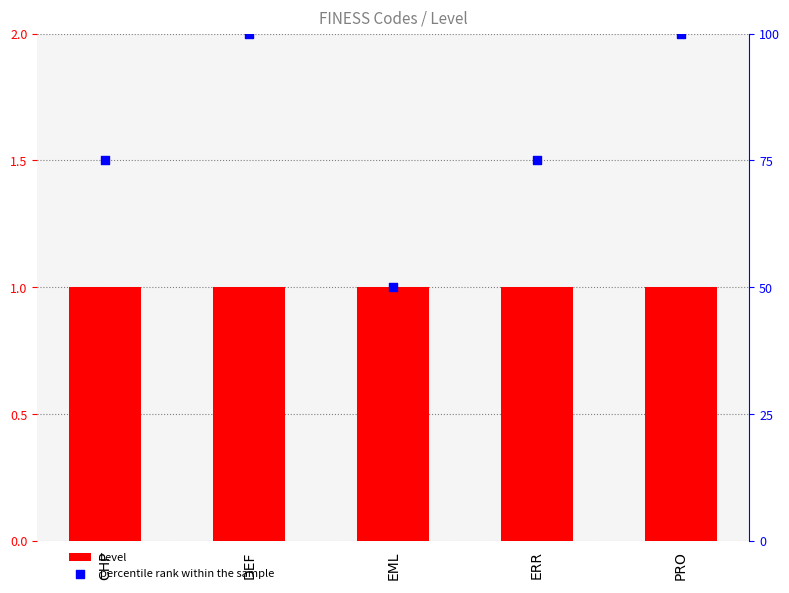

Which series reaches the minimum Y coordinate?

Level